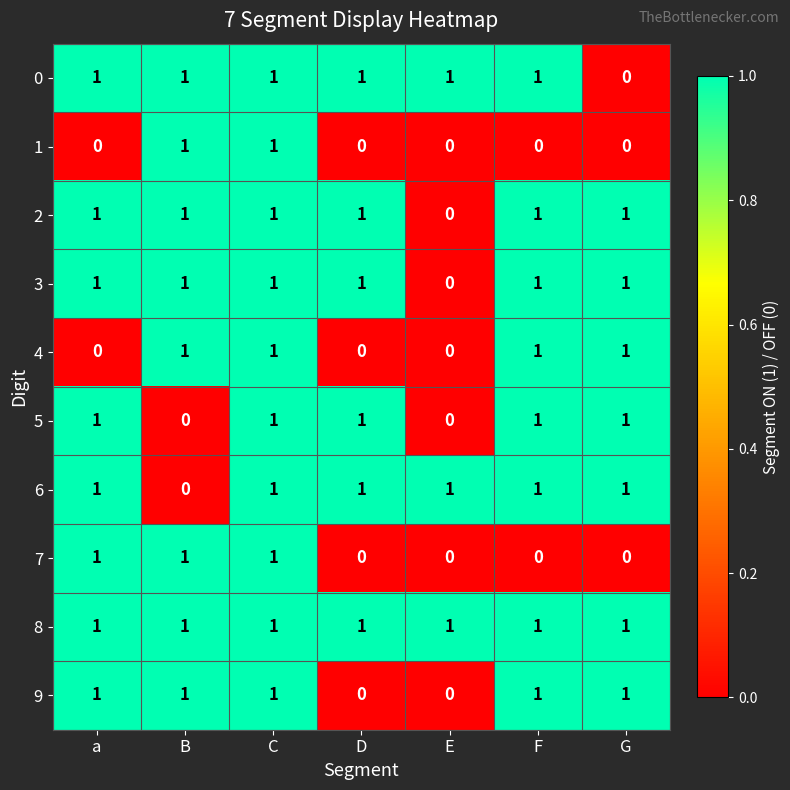

At which label does 3 reach its minimum?

E